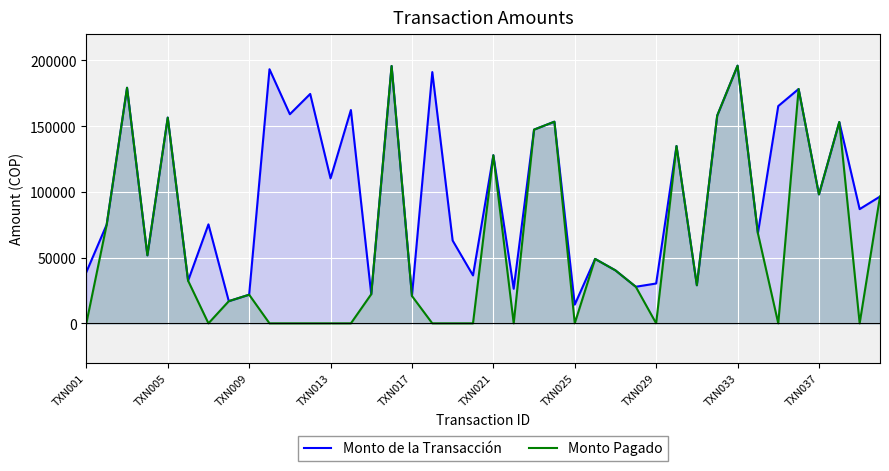

The Monto Pagado series shows 0 at 21. True or false?

True